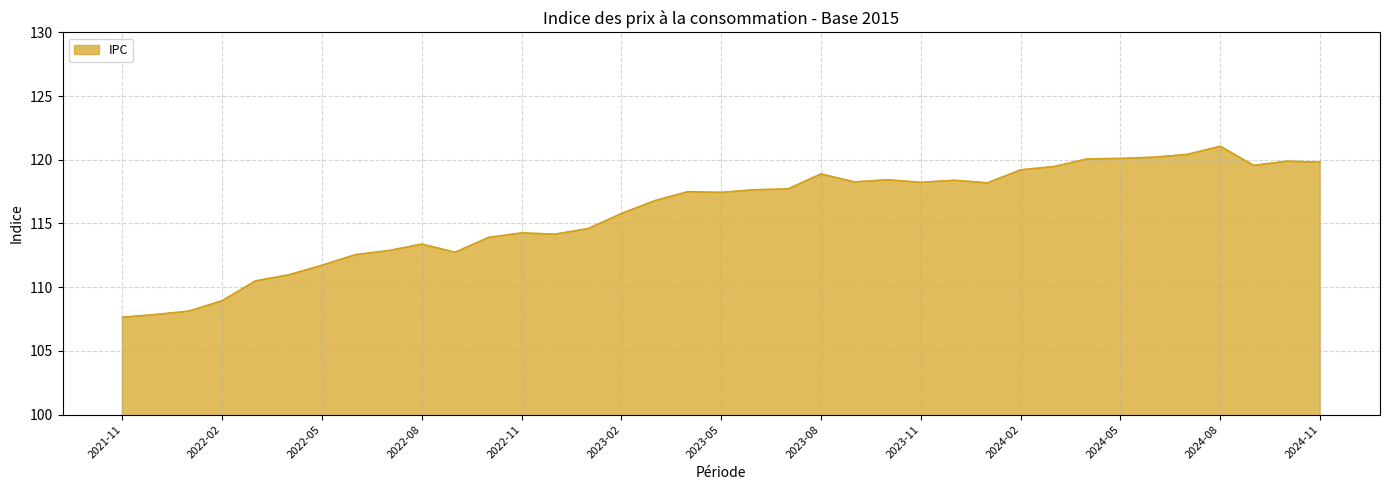

What is the difference between the maximum and minimum values?

13.4